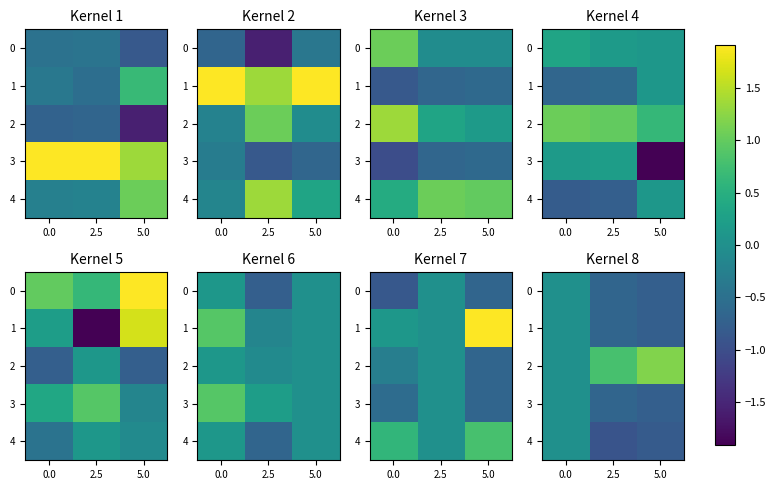

What is the difference between the second highest and minimum values in the 0 series?

0.1